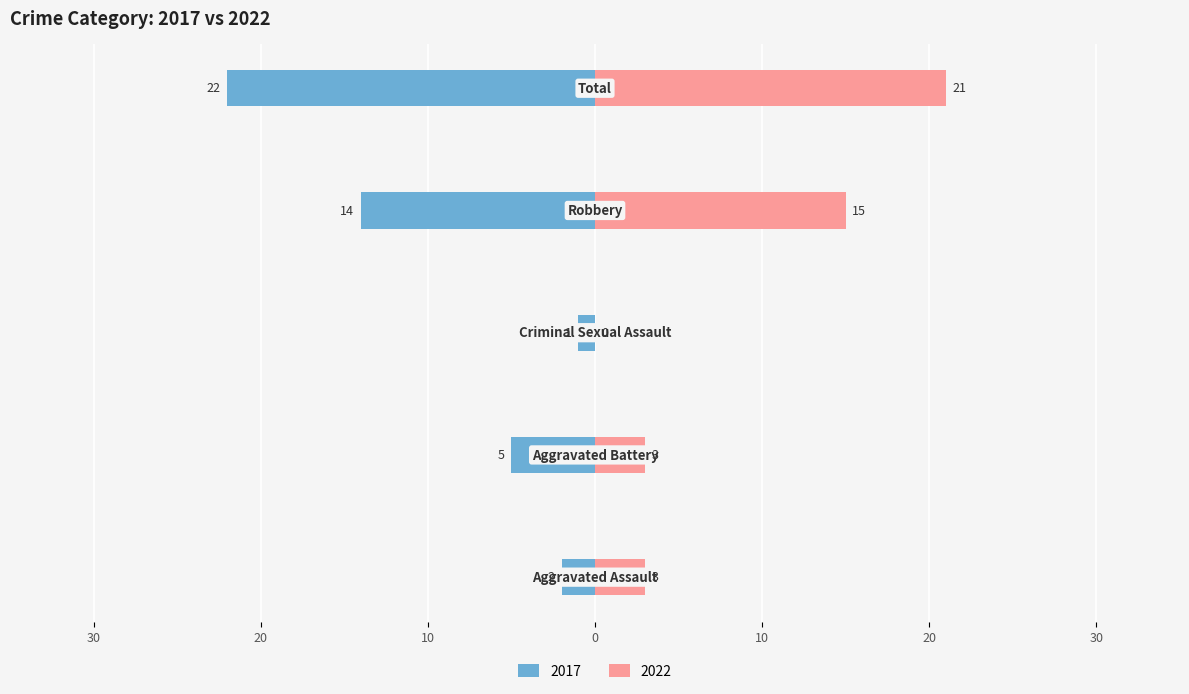

Which category has the lowest value in the 2022 series?

Criminal Sexual Assault